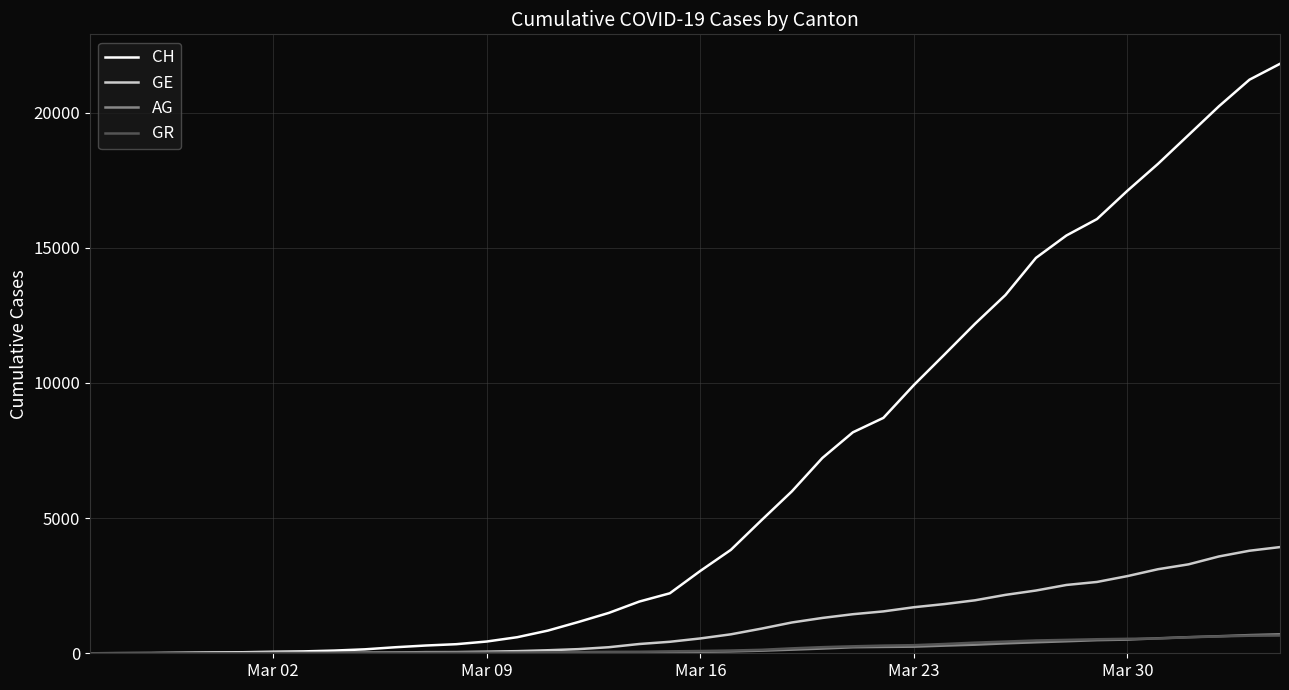

Is this an area chart (filled region under the line)?

No